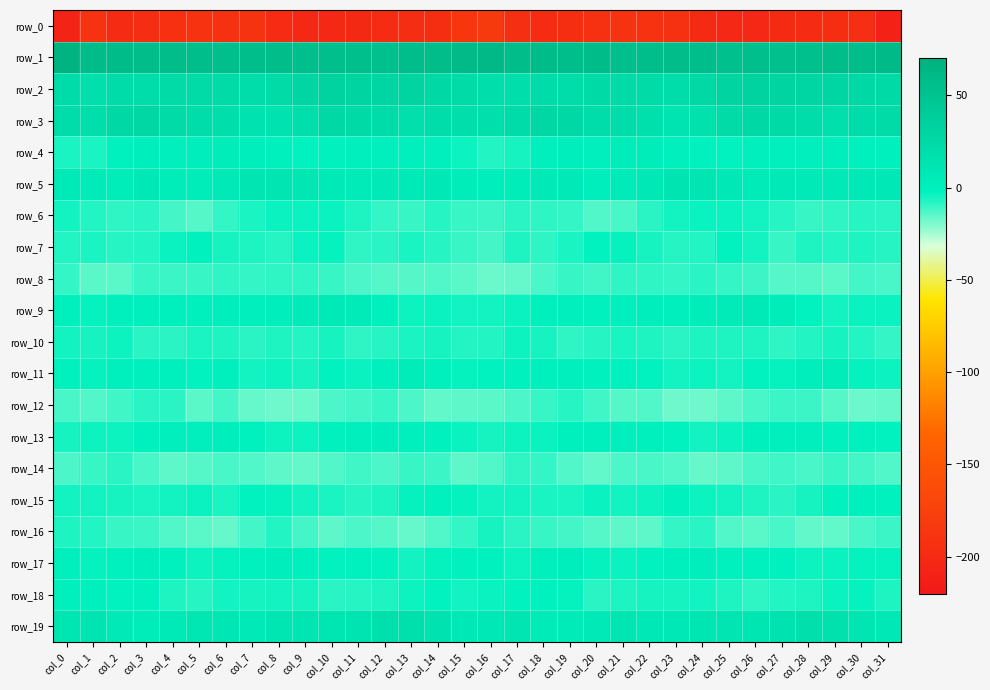

How many categories are shown in the chart?

32